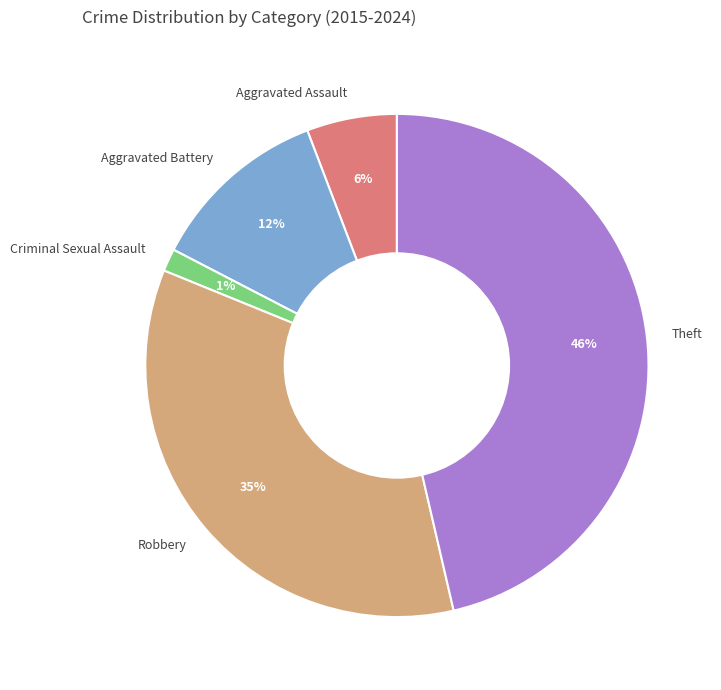

Between Robbery and Theft, which is larger?

Theft